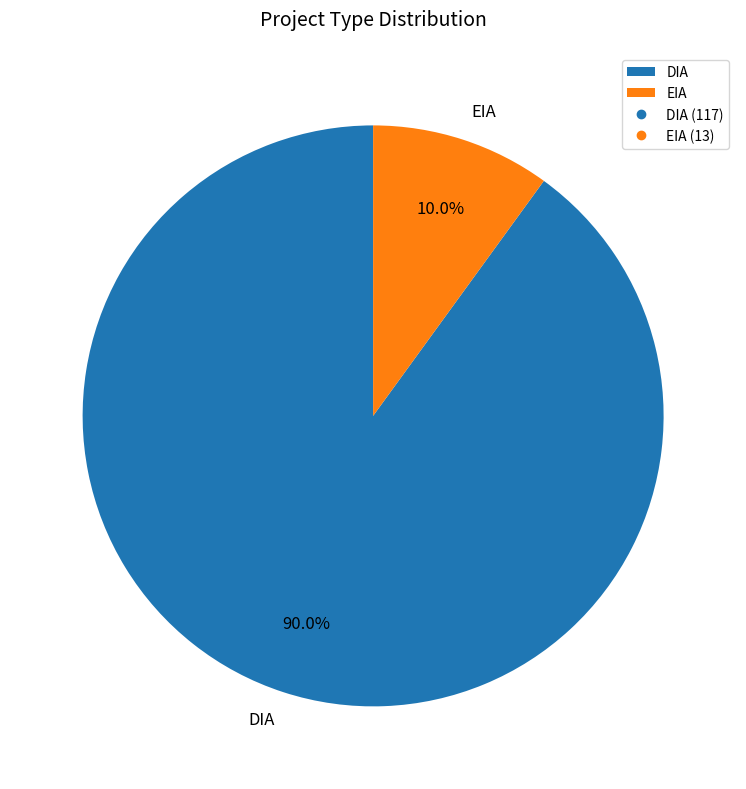

Approximately how many times larger is the value at DIA compared to EIA?

9.0